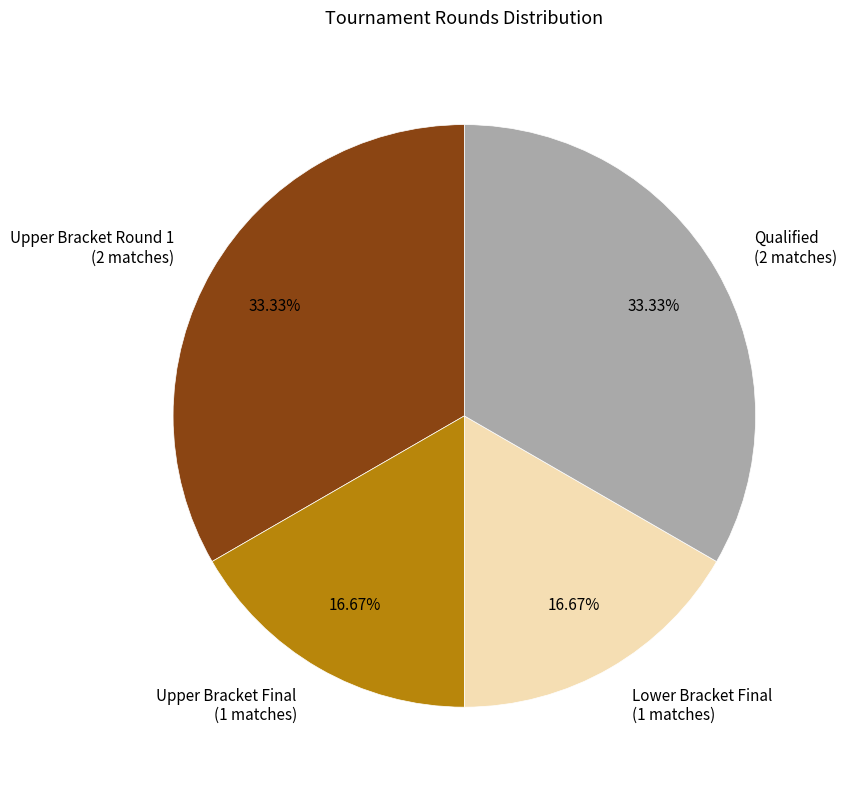

Is there any slice that represents more than half of the pie?

No